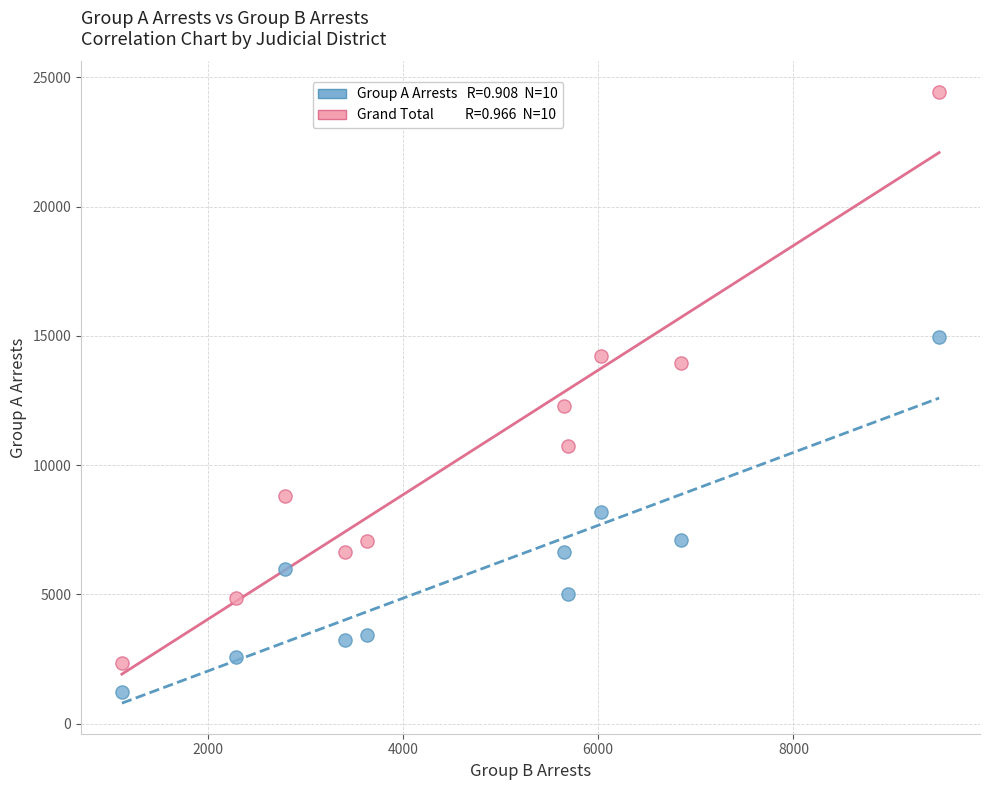

Across all data points, what is the range of X values (max minus min)?

8369